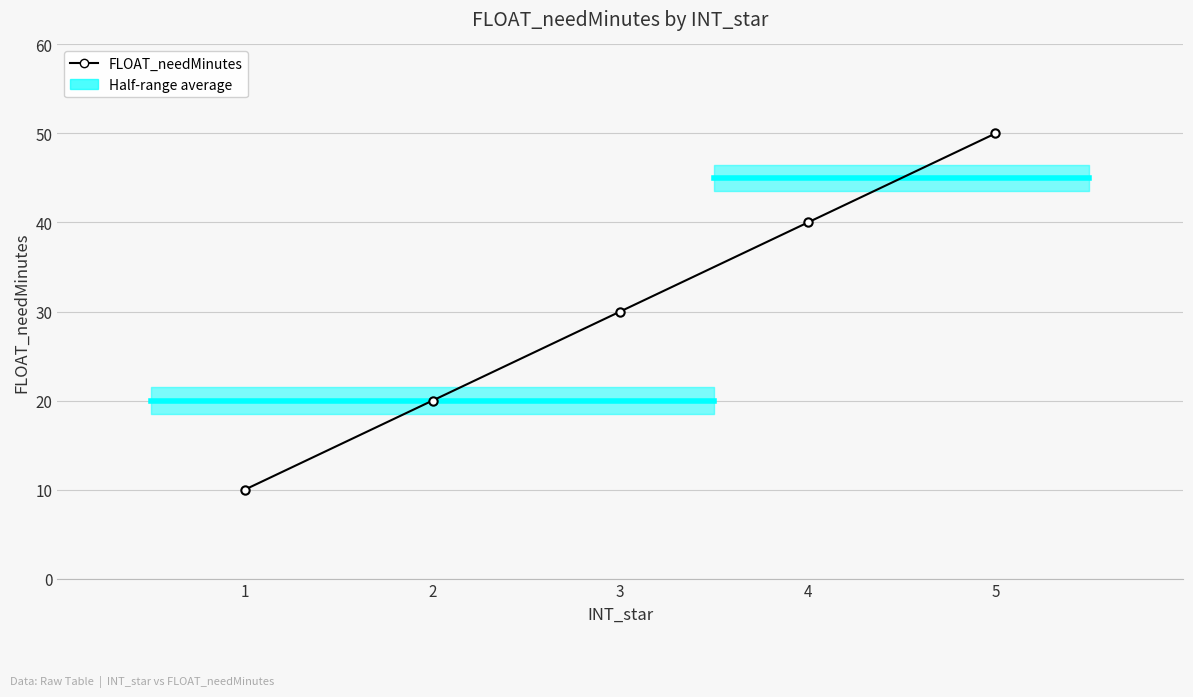

At which category does the chart reach its peak across all series?

5